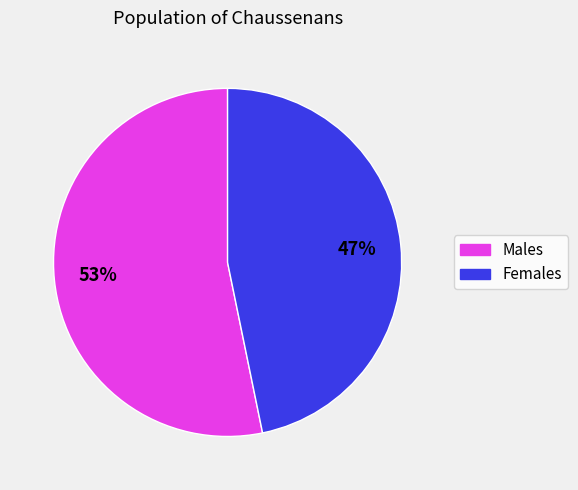

Is there any slice that represents more than half of the pie?

Yes